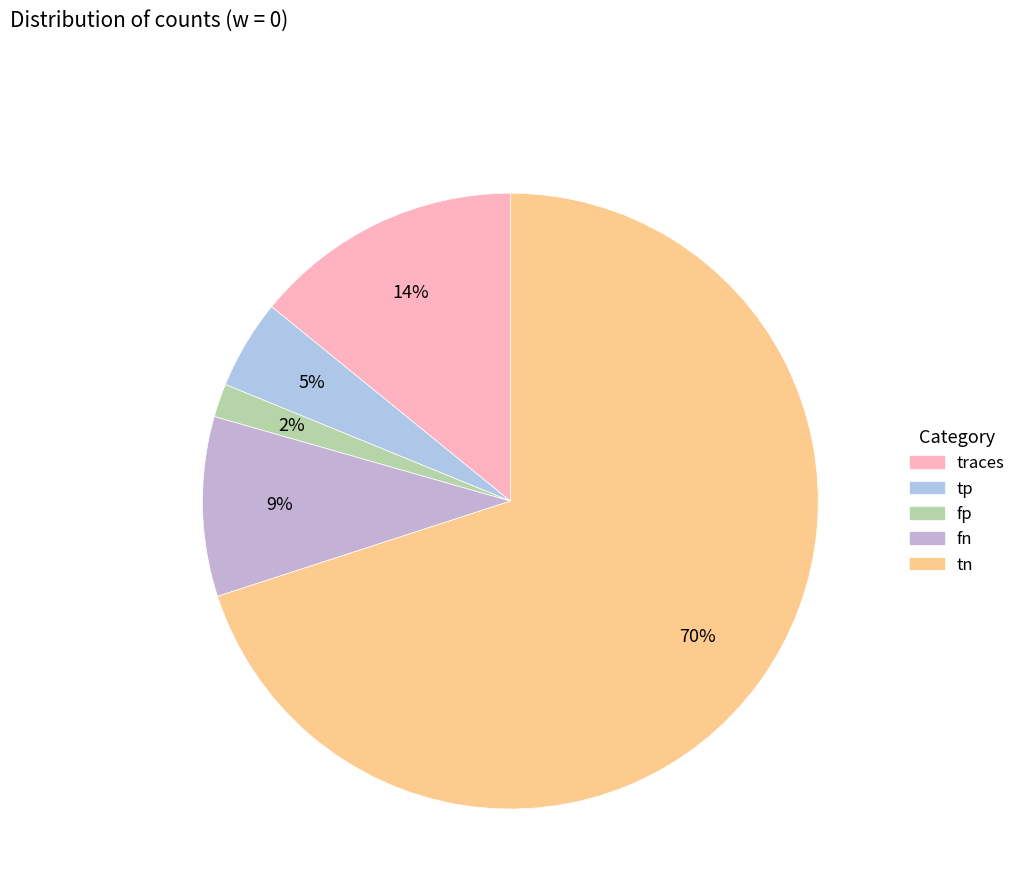

How many slices are in this pie chart?

5